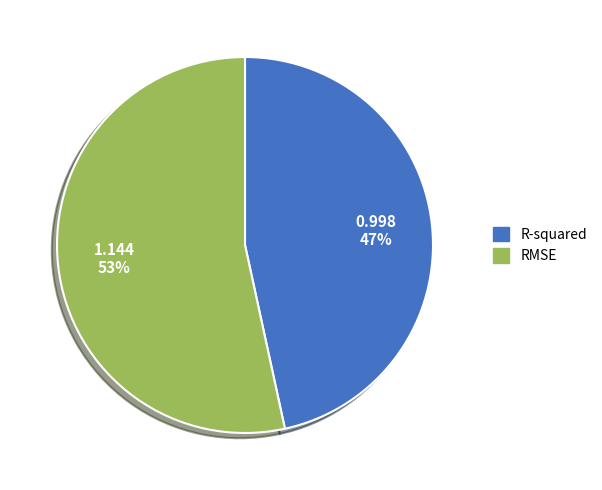

Does any single category account for the majority?

Yes